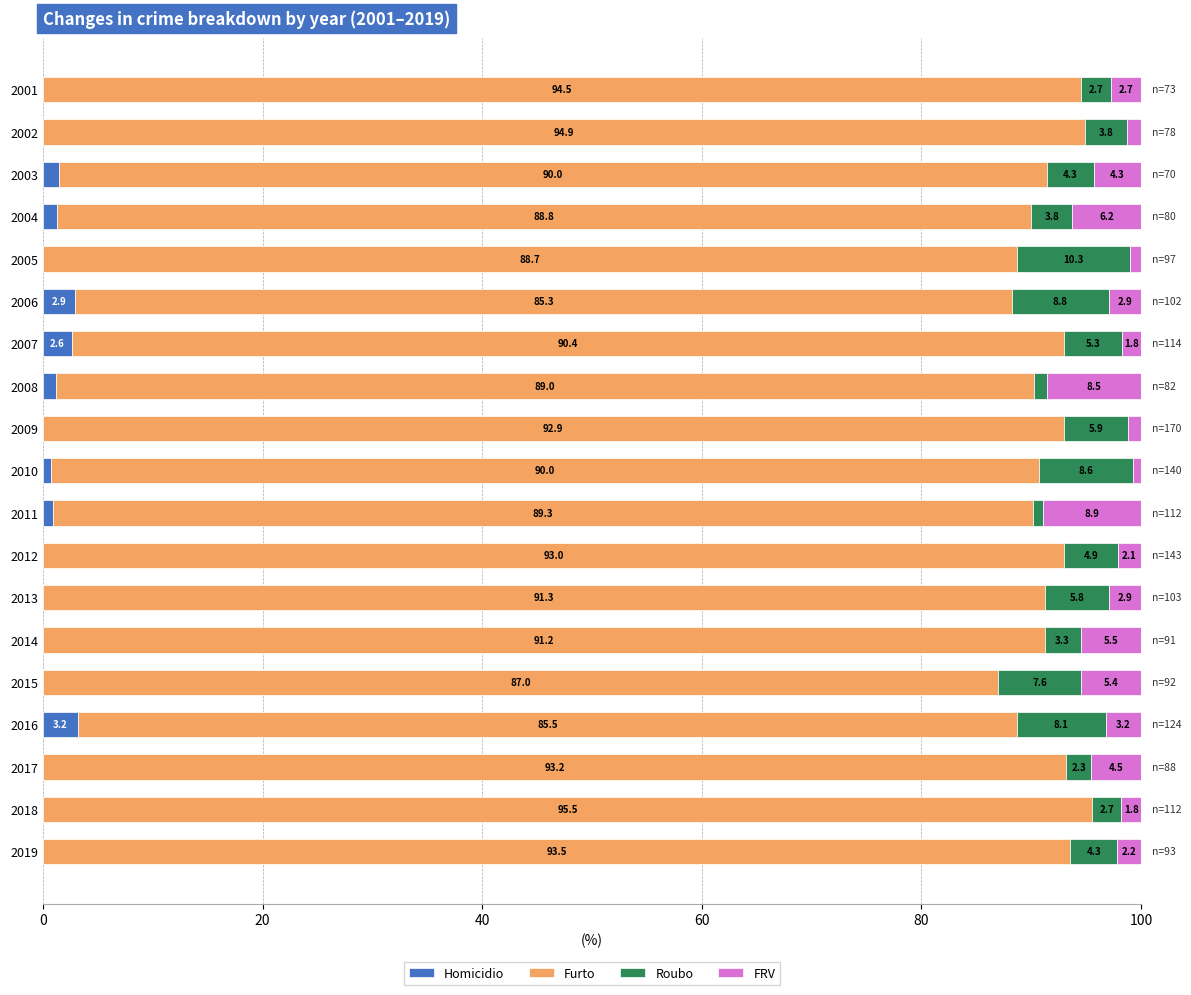

What is the maximum value for Homicidio?

3.2